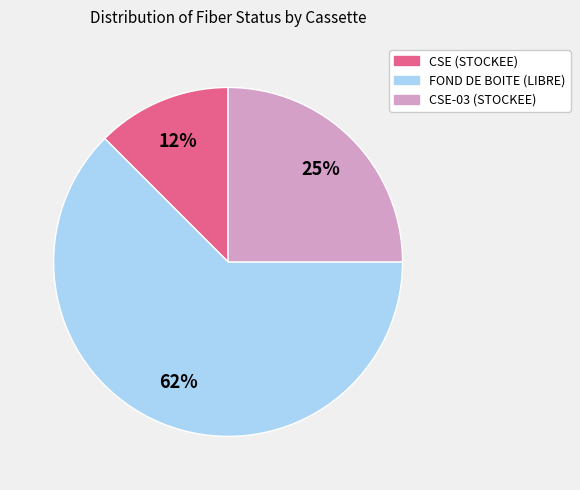

To the nearest percent, what is the combined percentage of FOND DE BOITE (LIBRE) and CSE (STOCKEE)?

75%